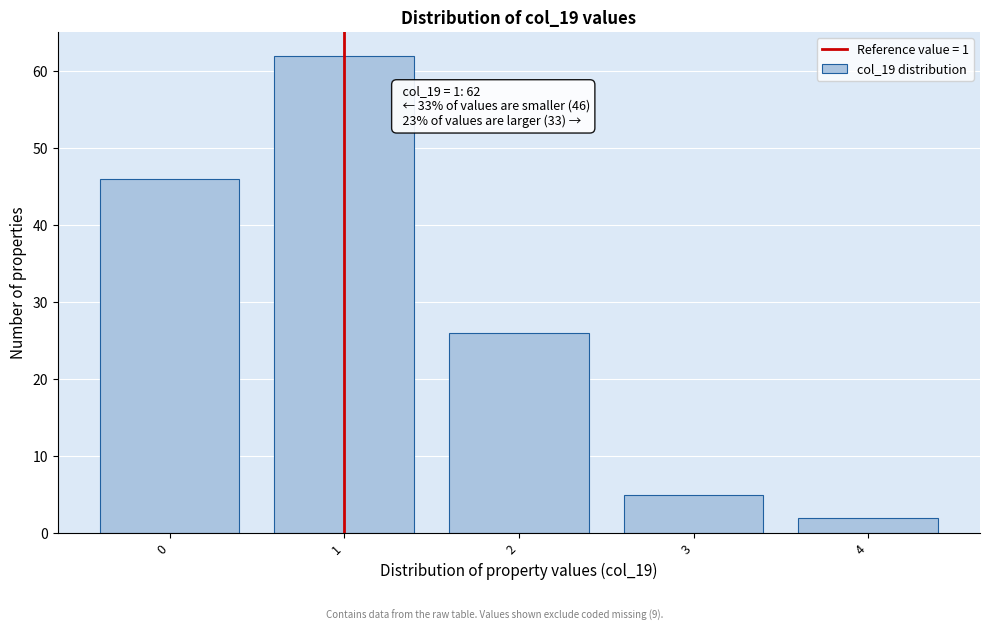

Reading right to left, extract all data points from this chart.

2	5	26	62	46